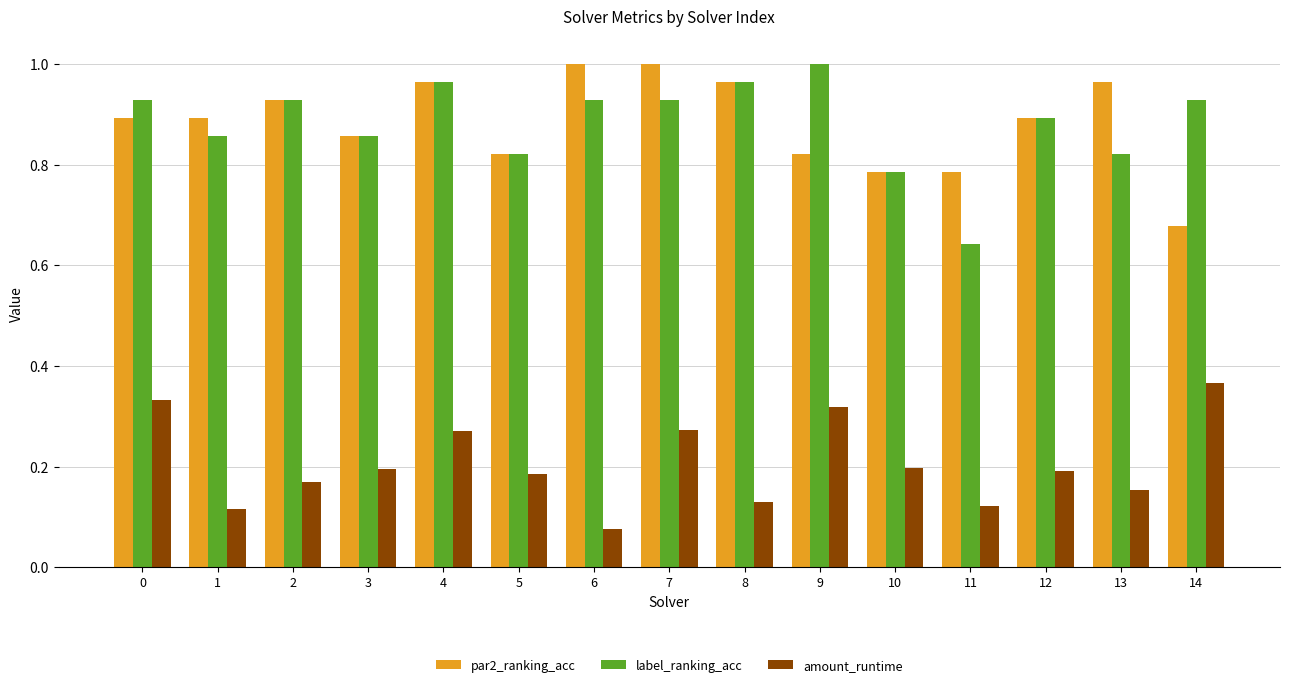

What is the sum of all amount_runtime values?

3.1